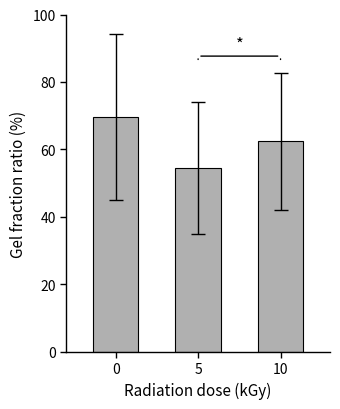

What is the difference between the second highest and minimum values?

8.0